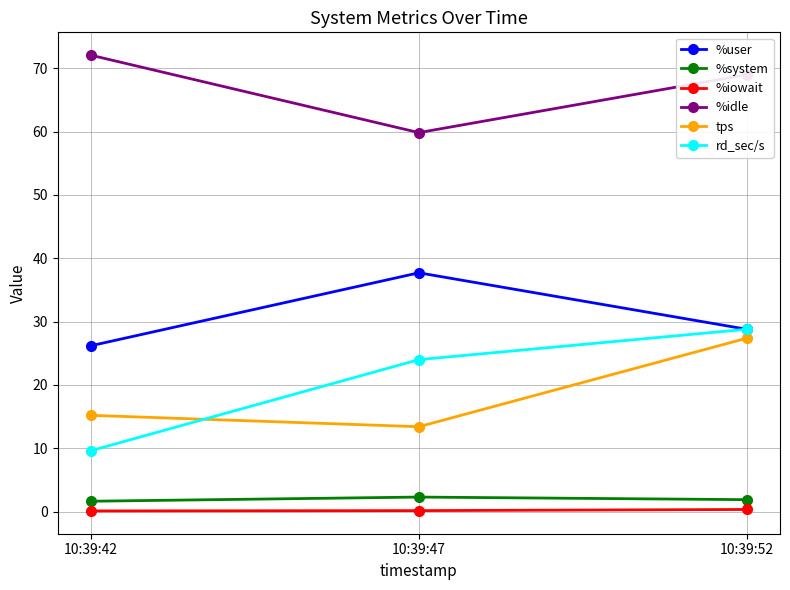

Which series has the largest total across all categories?

%idle